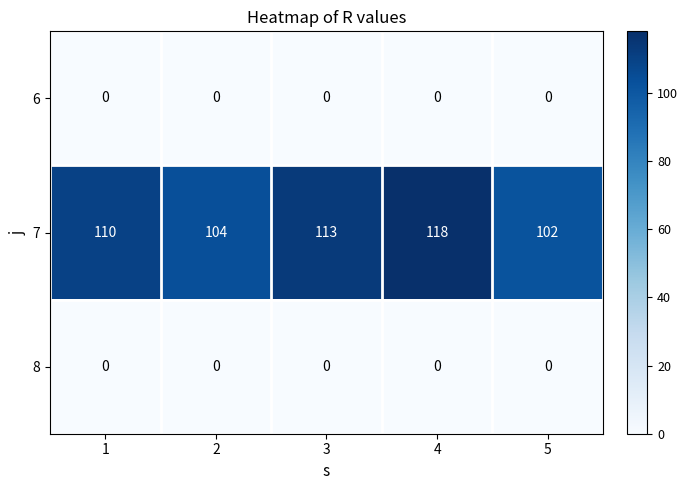

The value of 6 at 4 is 0. True or false?

True